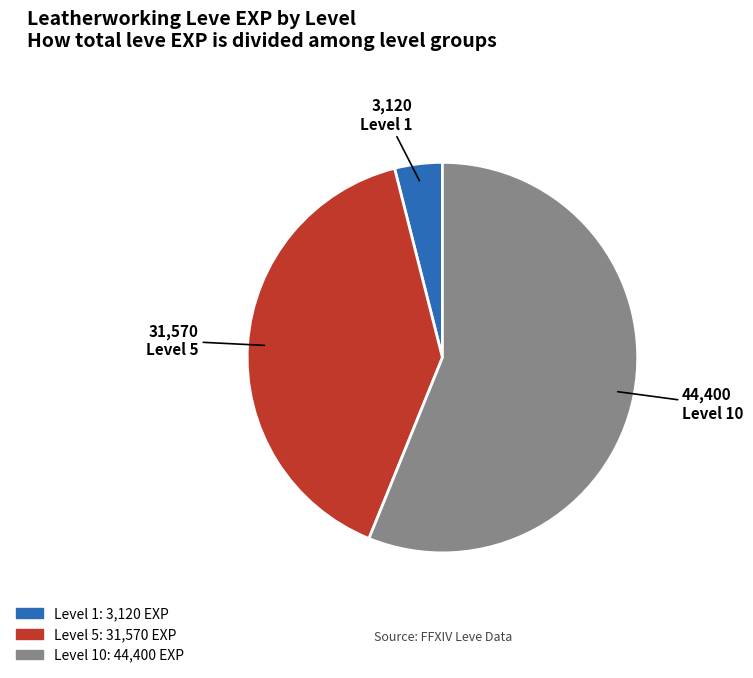

Between Level 1 and Level 5, which is larger?

Level 5